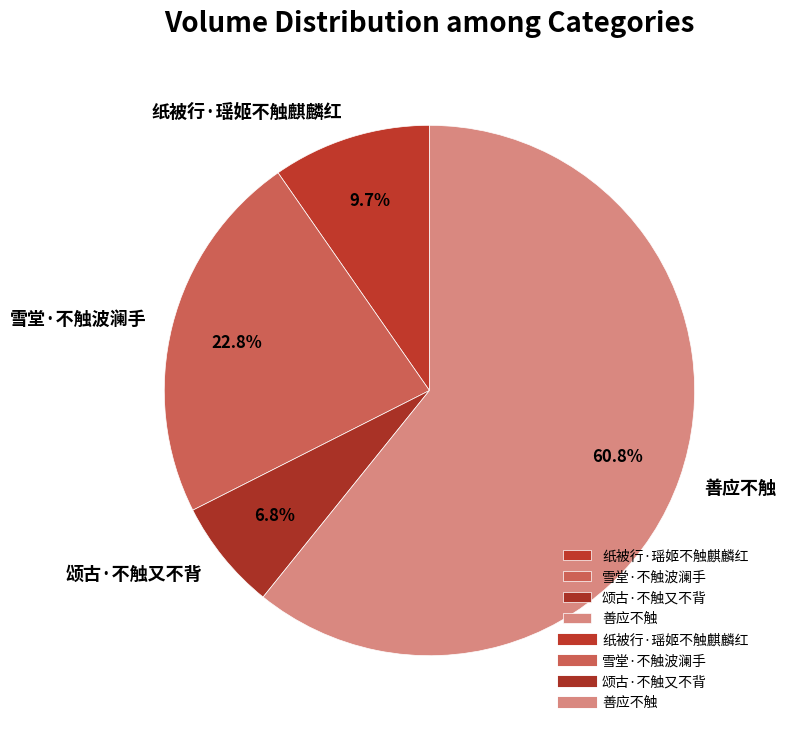

Is it true that 纸被行·瑶姬不触麒麟红 is 4% of the pie?

False